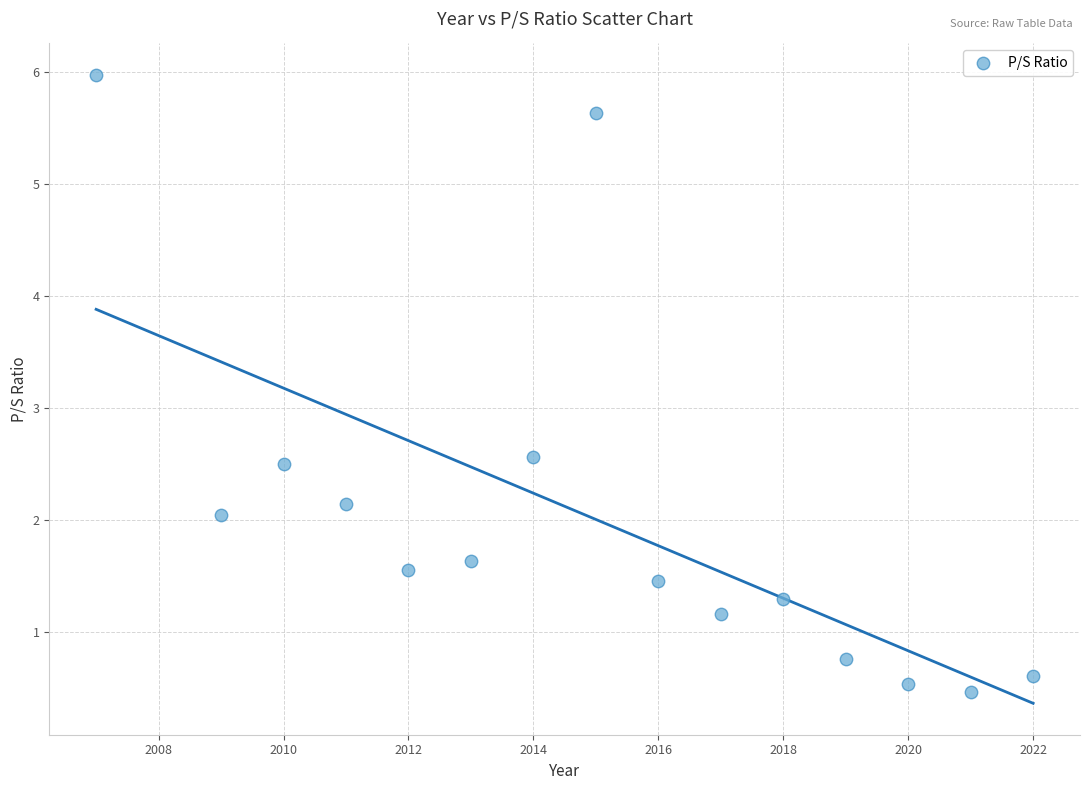

What is the range of Y values (max minus min)?

5.5